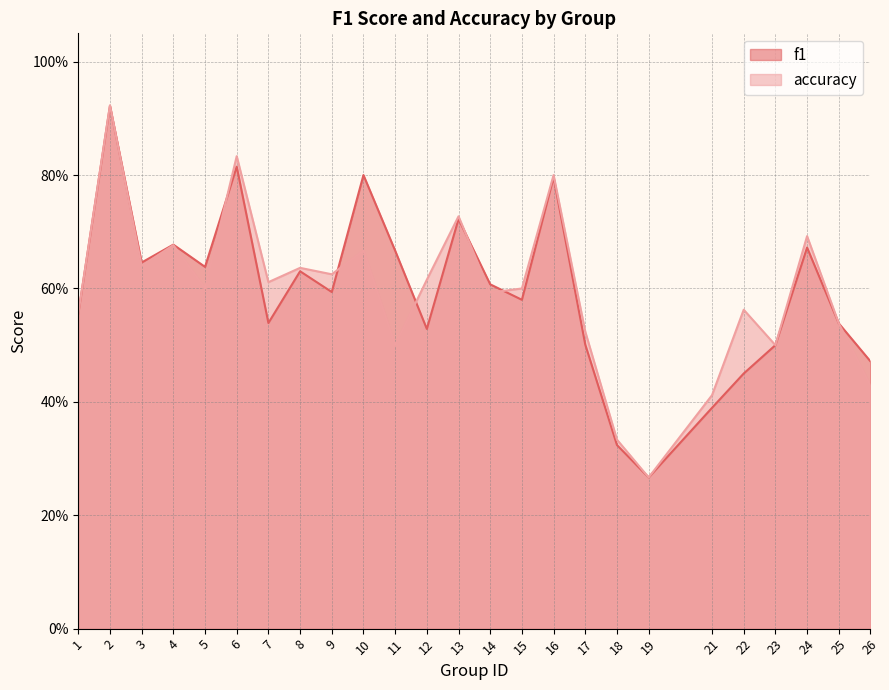

How many series are shown in this chart?

2